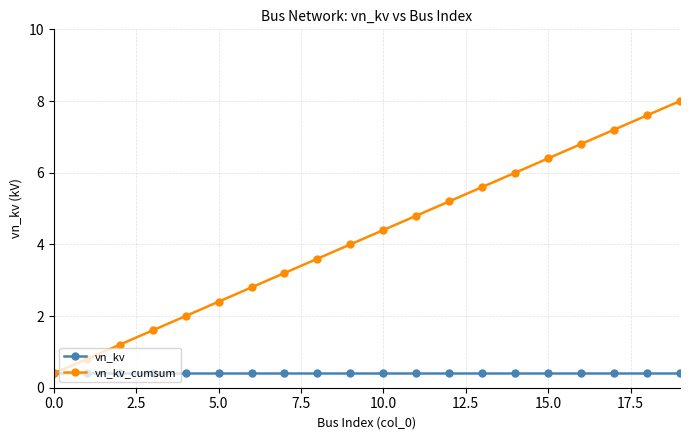

List the series in order of their peak value, lowest first.

vn_kv, vn_kv_cumsum